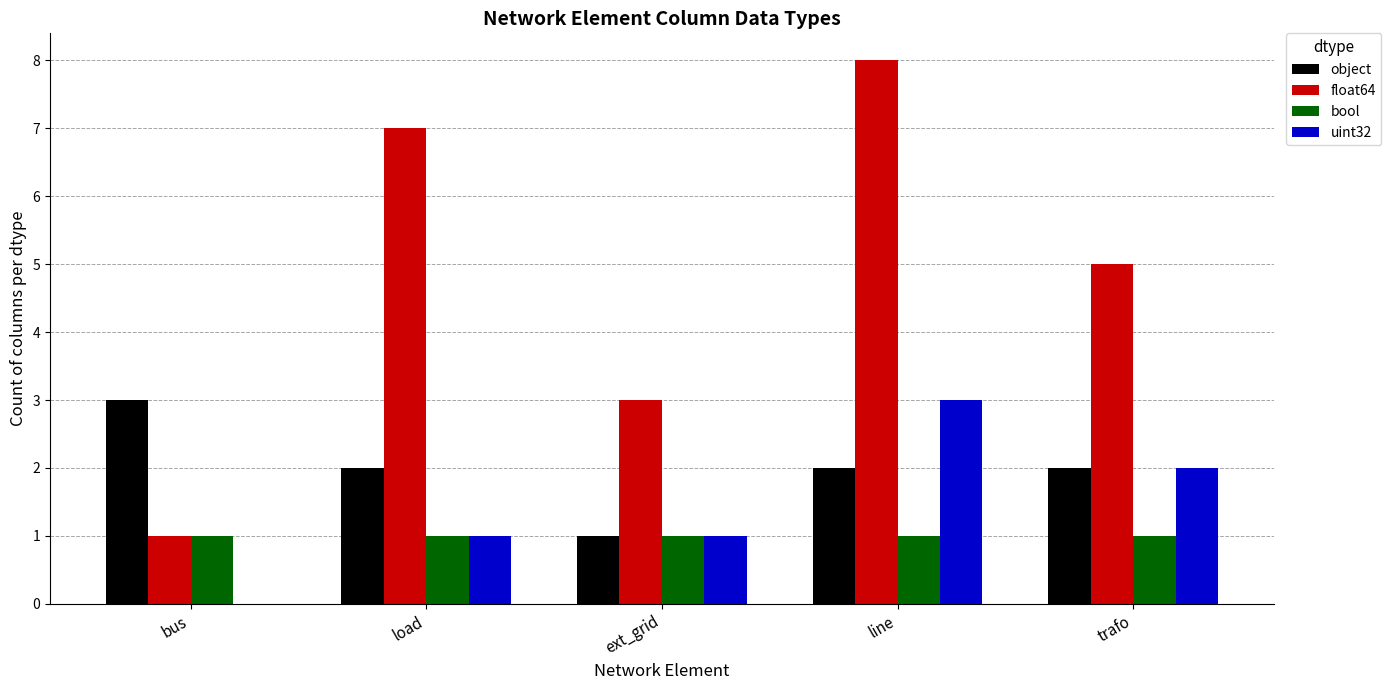

Reading left to right, list all the values displayed in this chart.

object: 3	2	1	2	2
float64: 1	7	3	8	5
bool: 1	1	1	1	1
uint32: 0	1	1	3	2